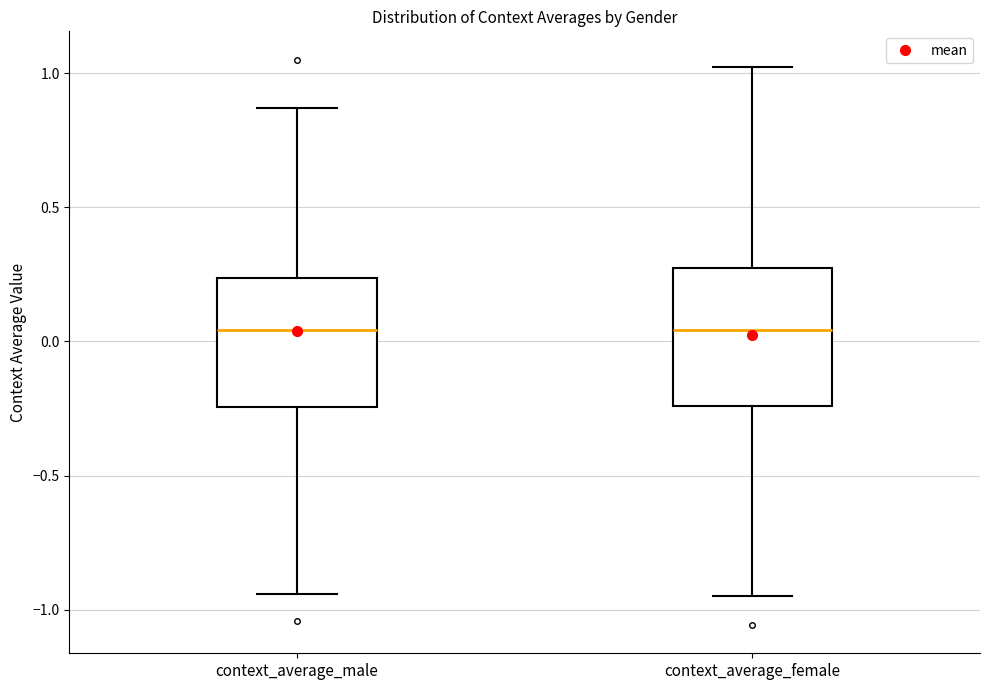

Reading left to right, read every box against the y-axis: the position of its median line, the range the box covers, and the ends of its whiskers. The values are not printed on the chart, so give them approximately, as read against the axis.

context_average_male: median 0.05, box -0.25 to 0.25, whiskers -0.95 to 0.85
context_average_female: median 0.05, box -0.25 to 0.25, whiskers -0.95 to 1.00